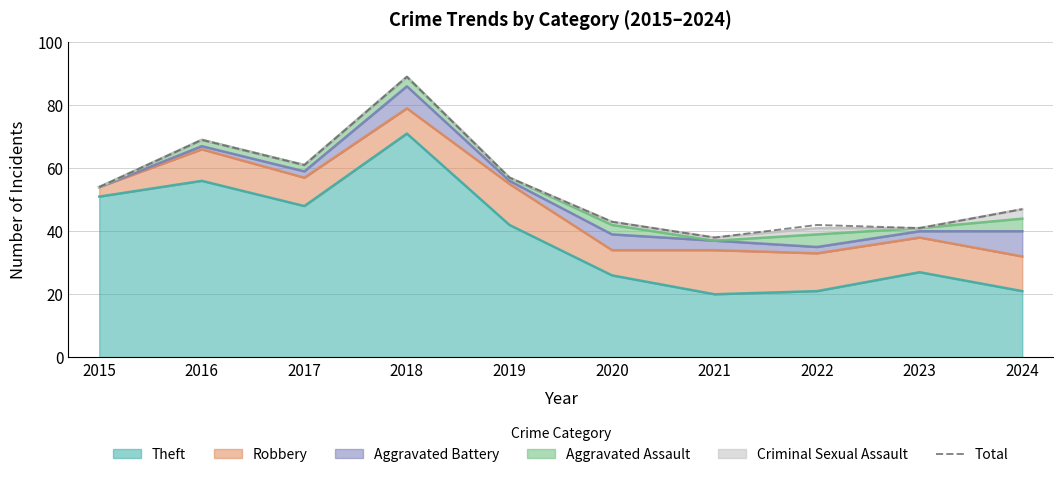

The chart shows a value of 13 at 2021. True or false?

False